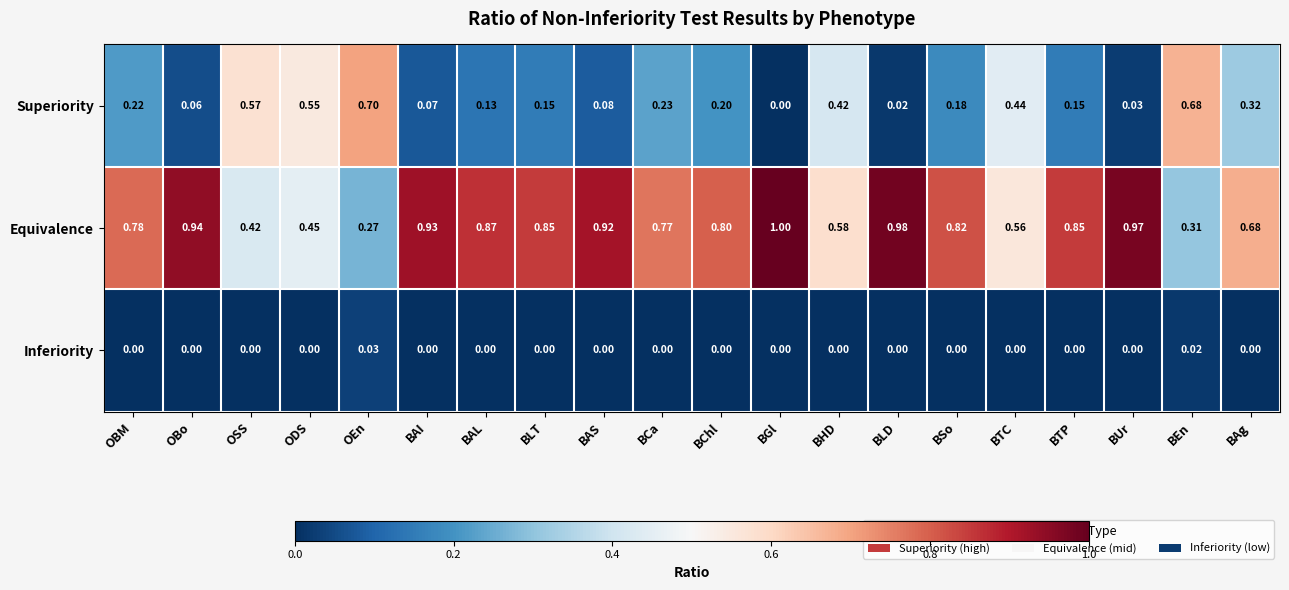

At which label is Superiority closest to 0?

BGl